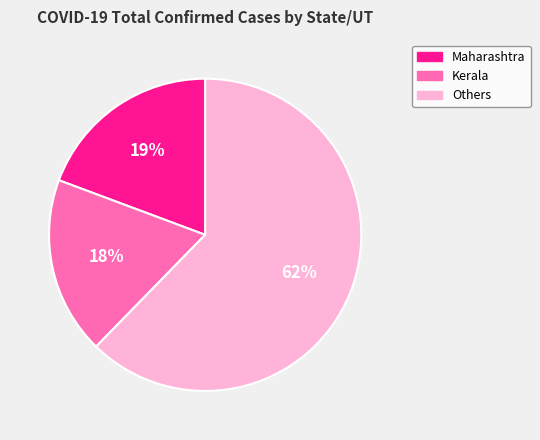

Does any single category account for the majority?

Yes